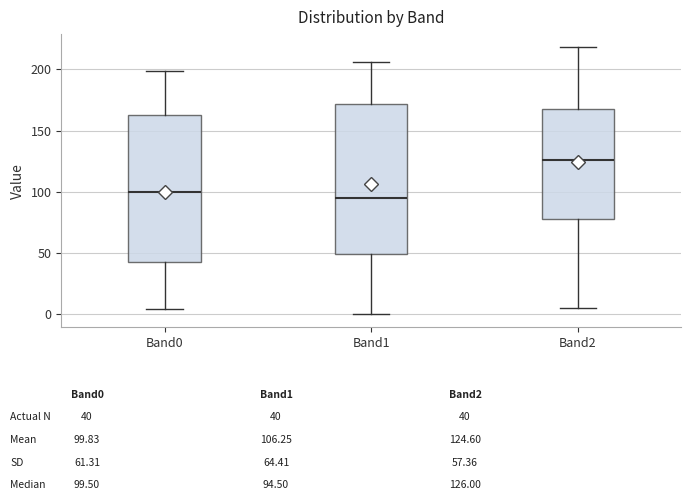

Reading left to right, read every box against the y-axis: the position of its median line, the range the box covers, and the ends of its whiskers. The values are not printed on the chart, so give them approximately, as read against the axis.

Band0: median 100, box 45 to 165, whiskers 5 to 200
Band1: median 95, box 50 to 170, whiskers 0 to 205
Band2: median 125, box 80 to 170, whiskers 5 to 220